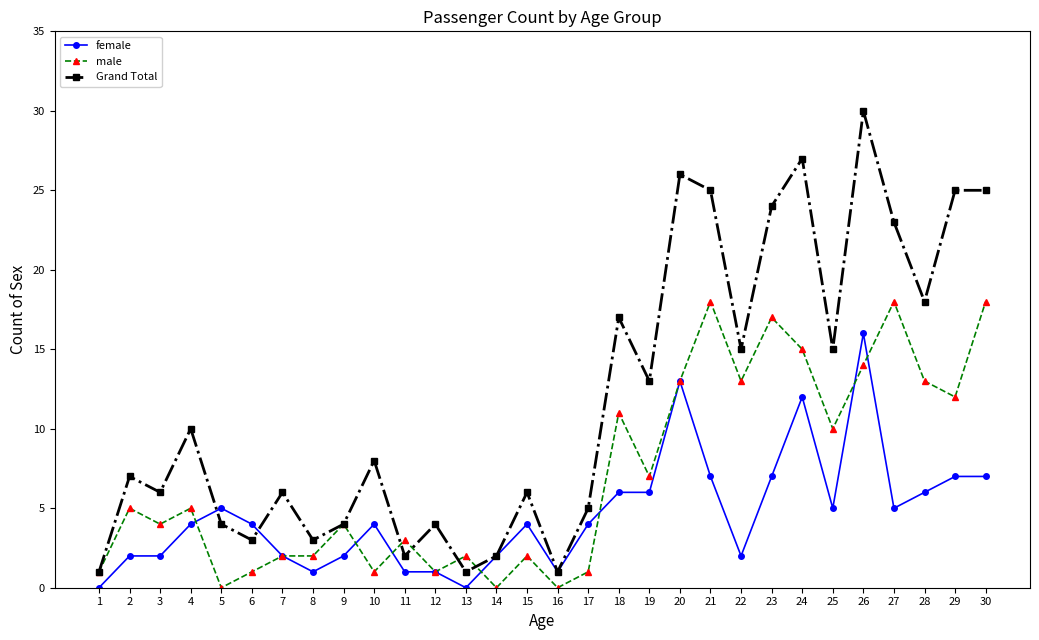

Is this an area chart (filled region under the line)?

No